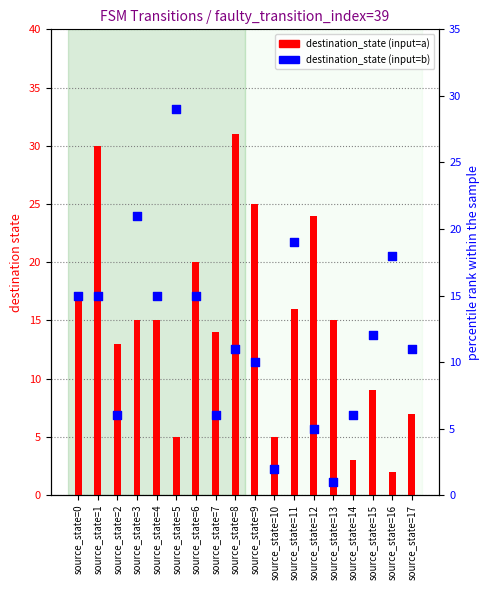

What are all the series names shown in the legend?

destination_state (input=a), destination_state (input=b)